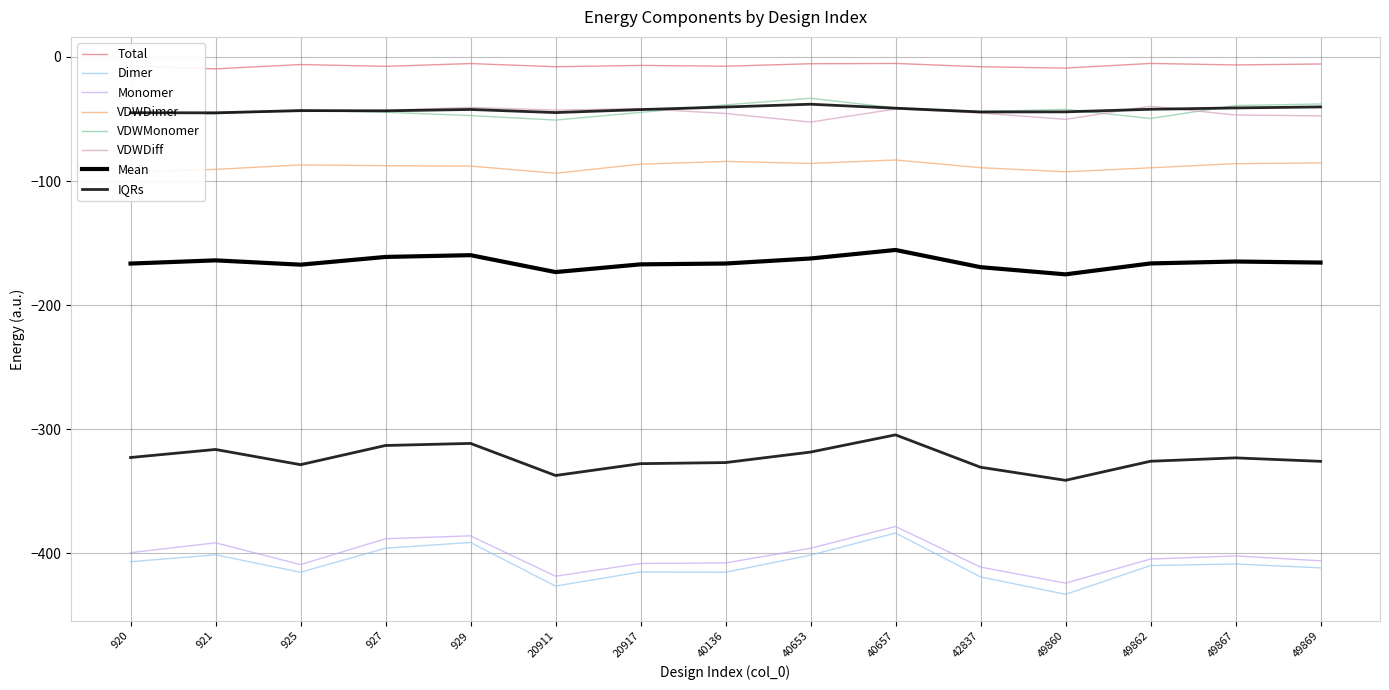

What value does the Total series have at 42837?

-7.9